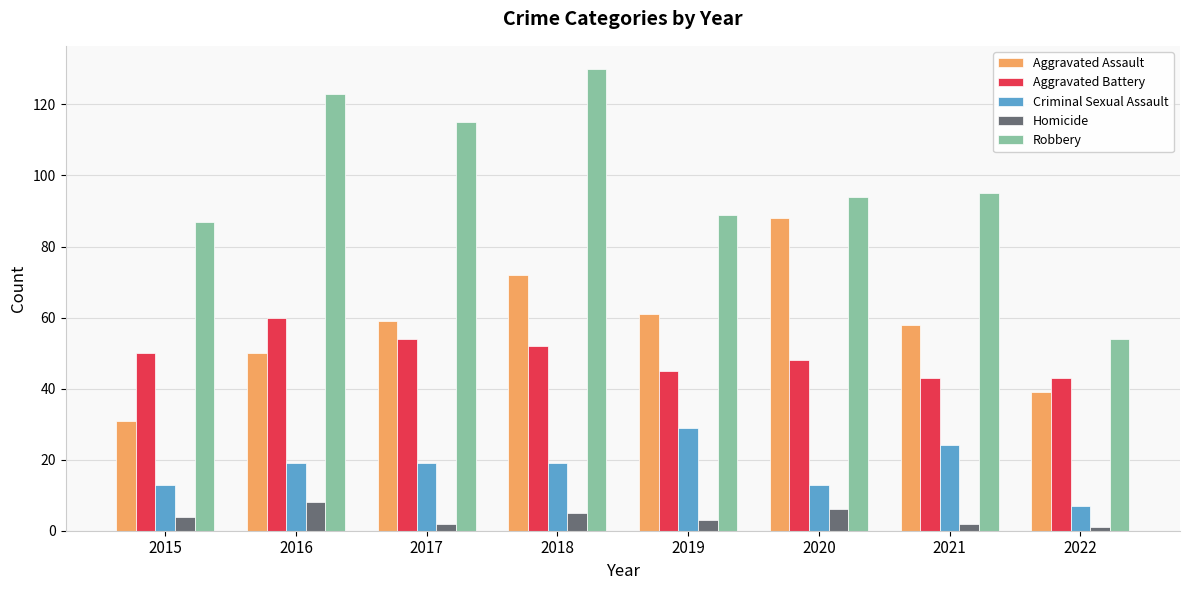

Which series has the largest range (max minus min)?

Robbery